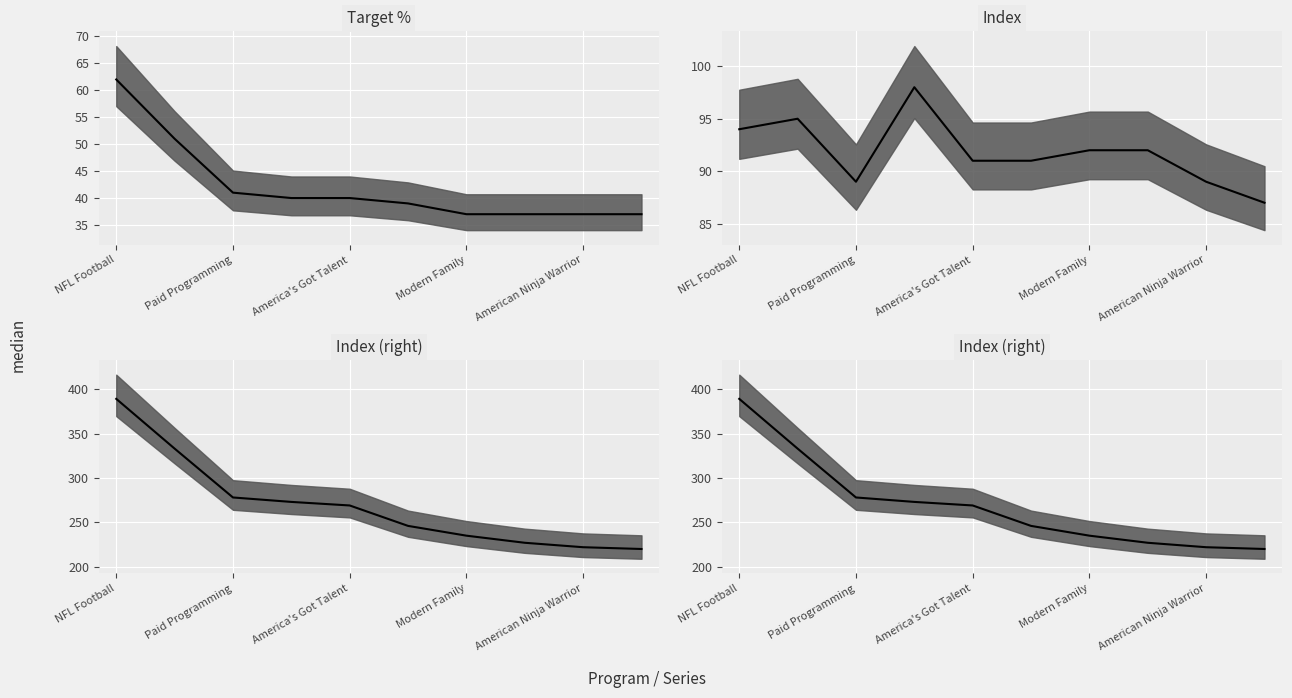

True or false: Index median has more than 1 points higher than both neighbors.

True